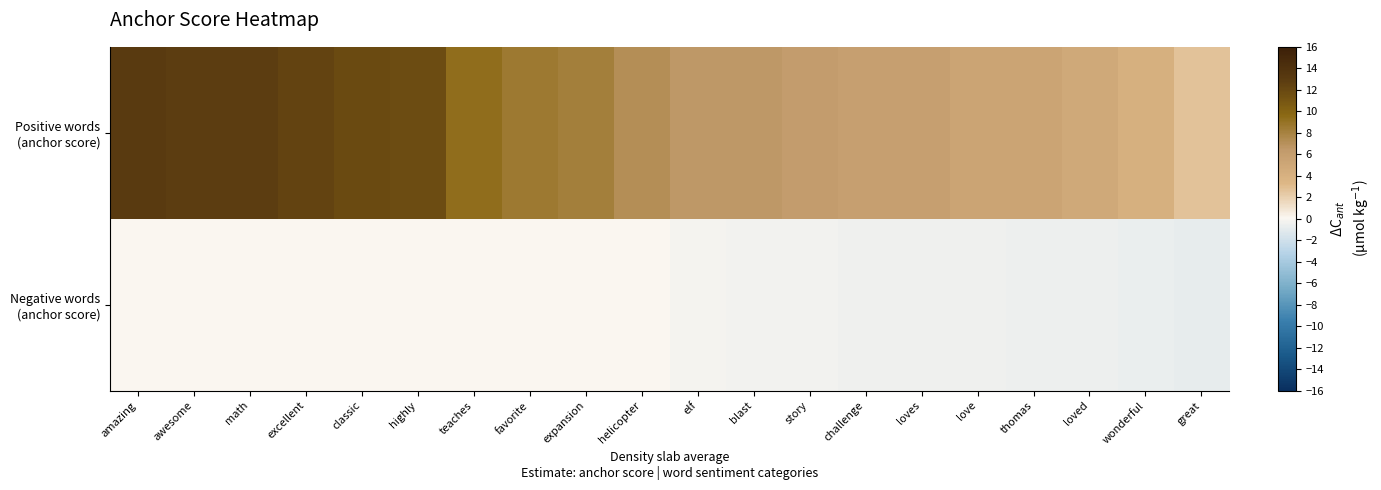

What is the total value across all series at elf?

6.3